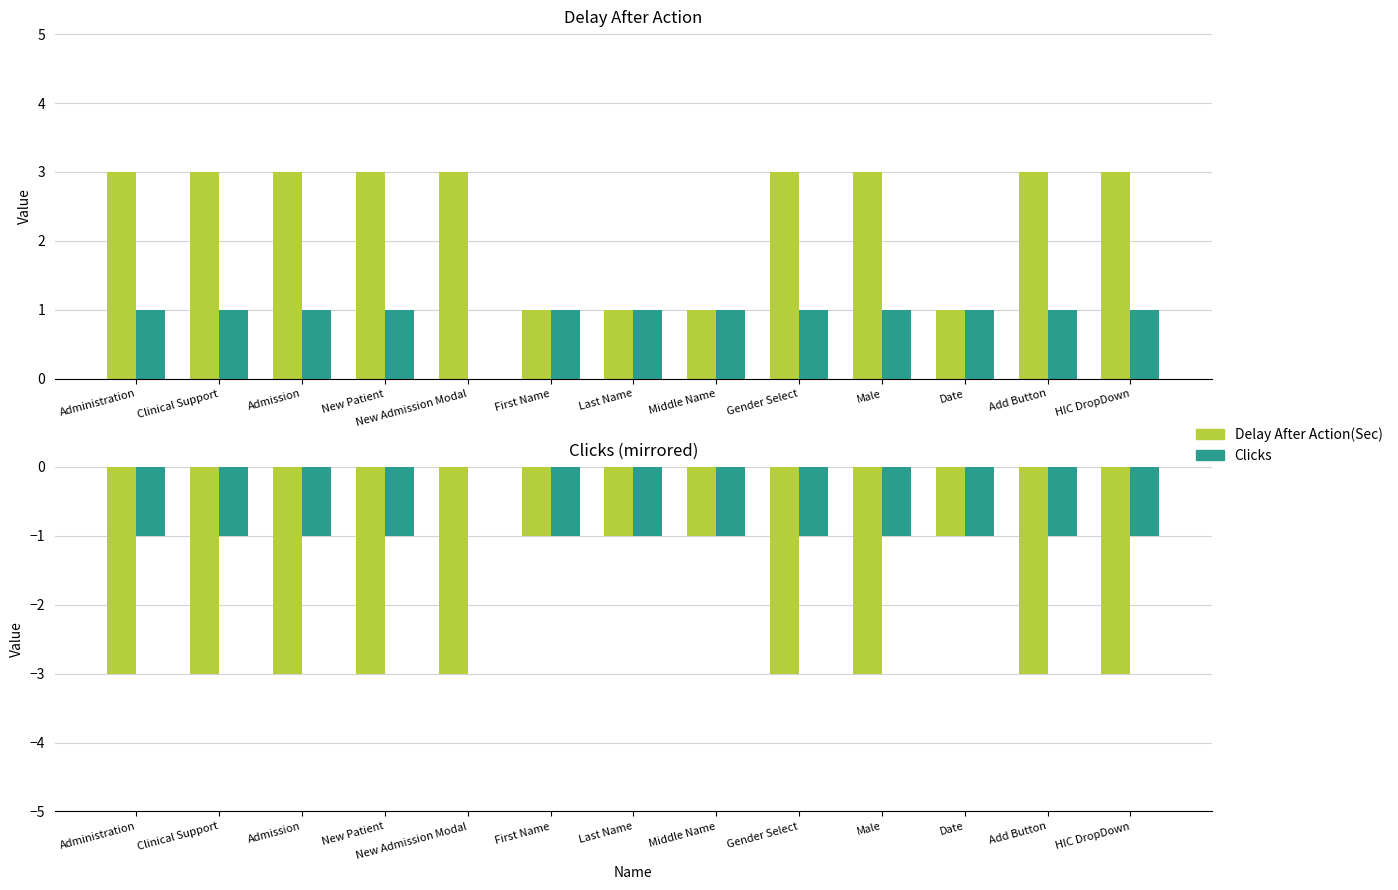

The Clicks series shows -1 at Date. True or false?

True